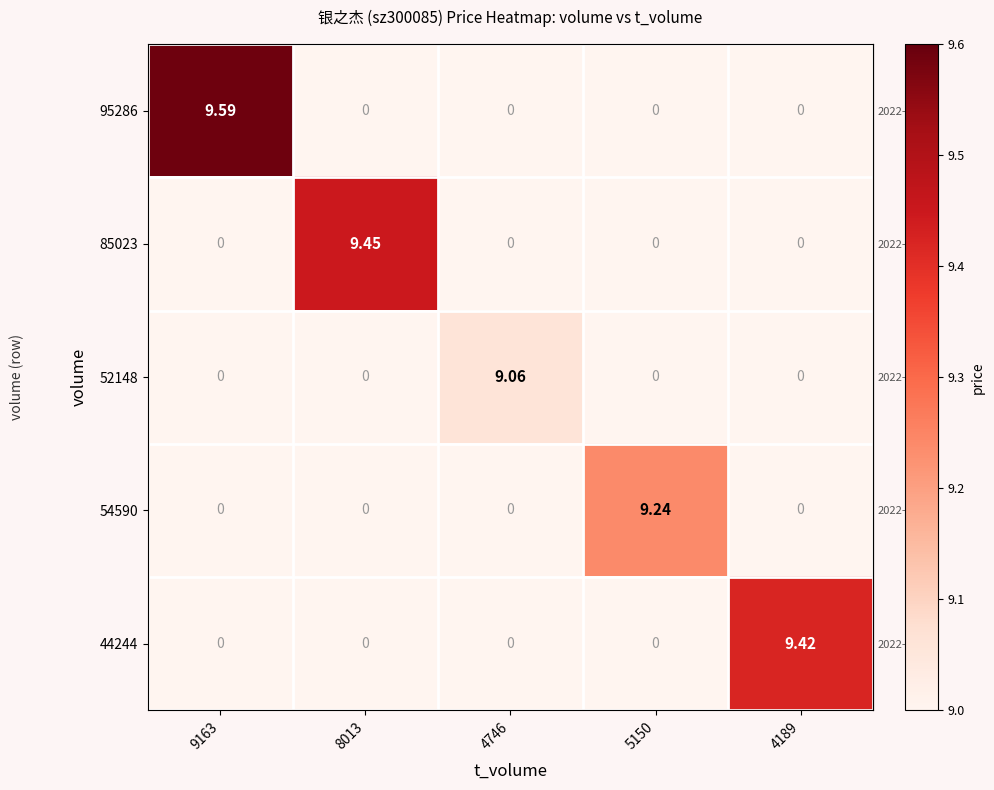

Which series changed the most between 5150 and 4189?

44244